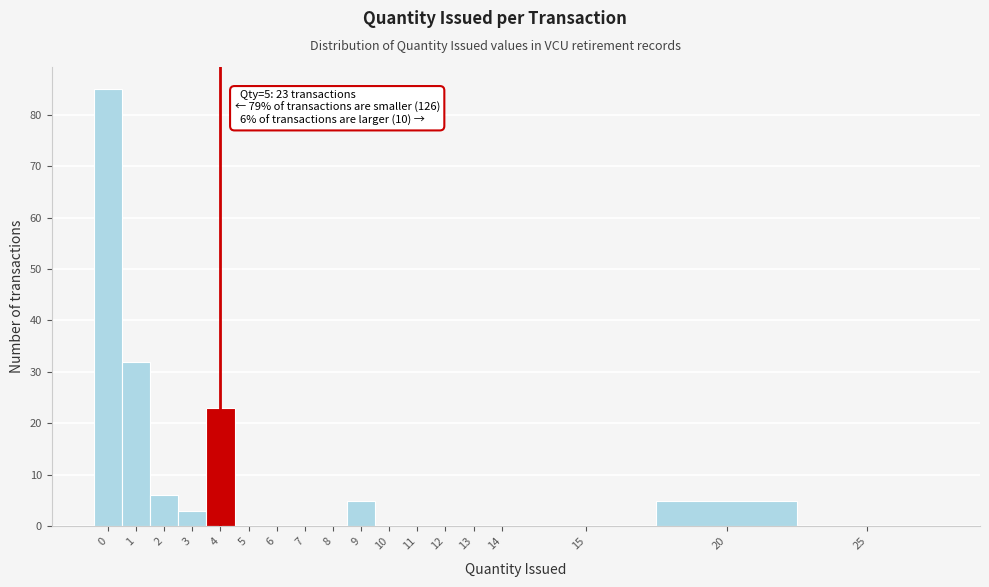

Reading right to left, list all the values displayed in this chart.

25=0	20=5	15=0	14=0	13=0	12=0	11=0	10=0	9=5	8=0	7=0	6=0	5=0	4=23	3=3	2=6	1=32	0=85